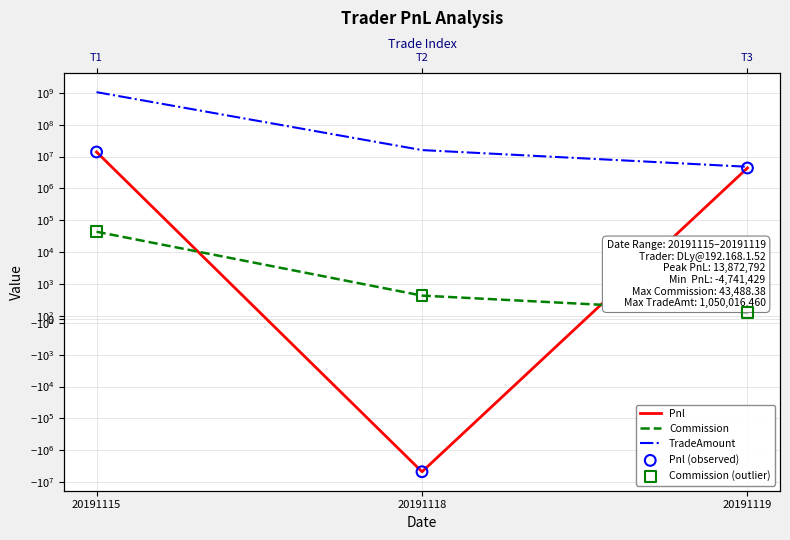

Which series has the largest total across all categories?

TradeAmount